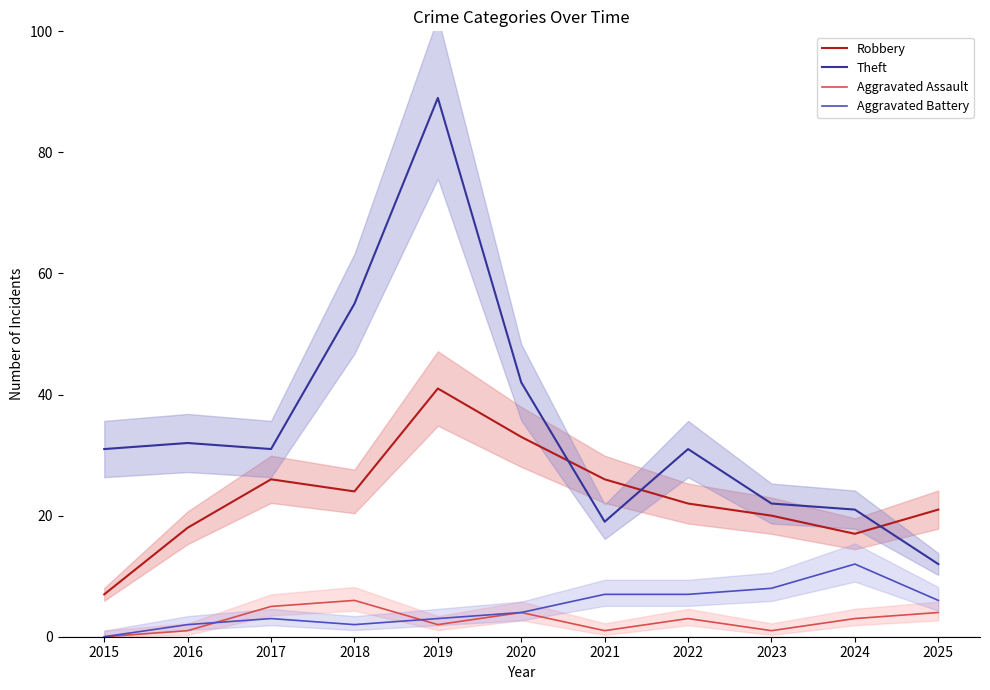

In Aggravated Assault, how many points are higher than both neighbors (excluding endpoints)?

3